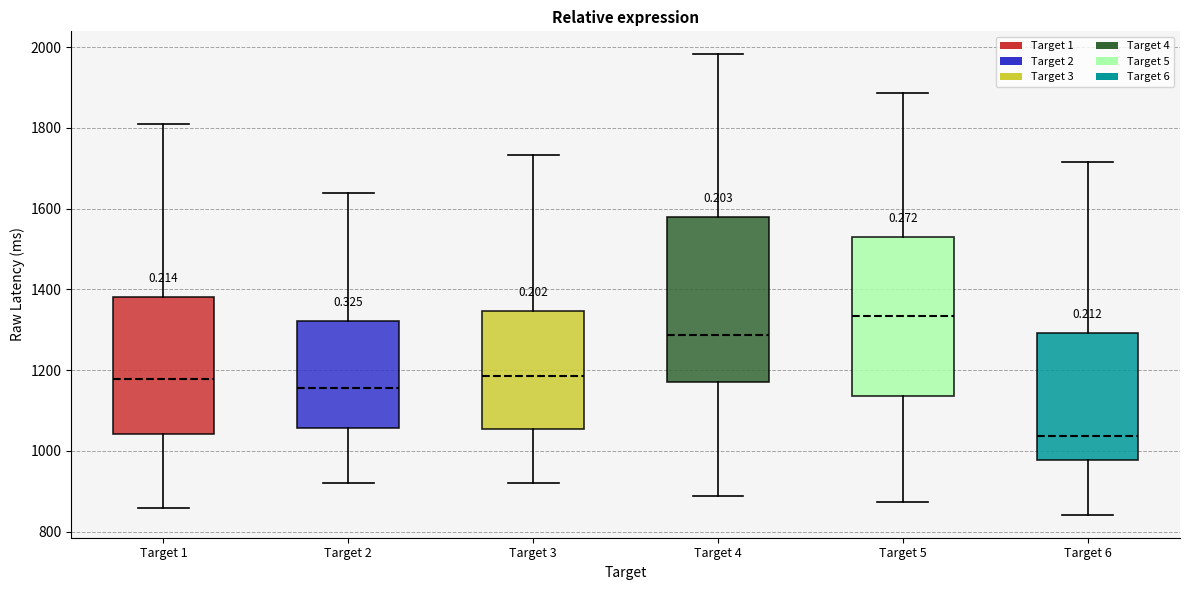

Reading left to right, transcribe this box plot: for each box, give where its median line is, the range the box spans, and where its two whiskers end, as read against the y-axis. The values are not printed on the chart, so give them approximately, as read against the axis.

Target 1: median 1180, box 1040 to 1380, whiskers 860 to 1820
Target 2: median 1160, box 1060 to 1320, whiskers 920 to 1640
Target 3: median 1180, box 1060 to 1340, whiskers 920 to 1740
Target 4: median 1280, box 1180 to 1580, whiskers 880 to 1980
Target 5: median 1340, box 1140 to 1520, whiskers 880 to 1880
Target 6: median 1040, box 980 to 1300, whiskers 840 to 1720